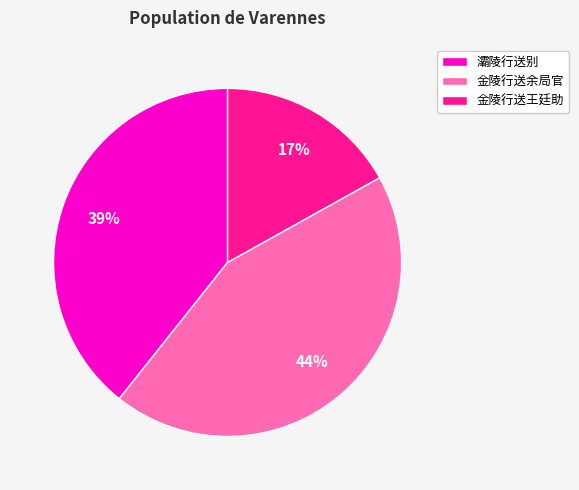

Combined, do 灞陵行送别 and 金陵行送王廷助 account for over 50%?

Yes